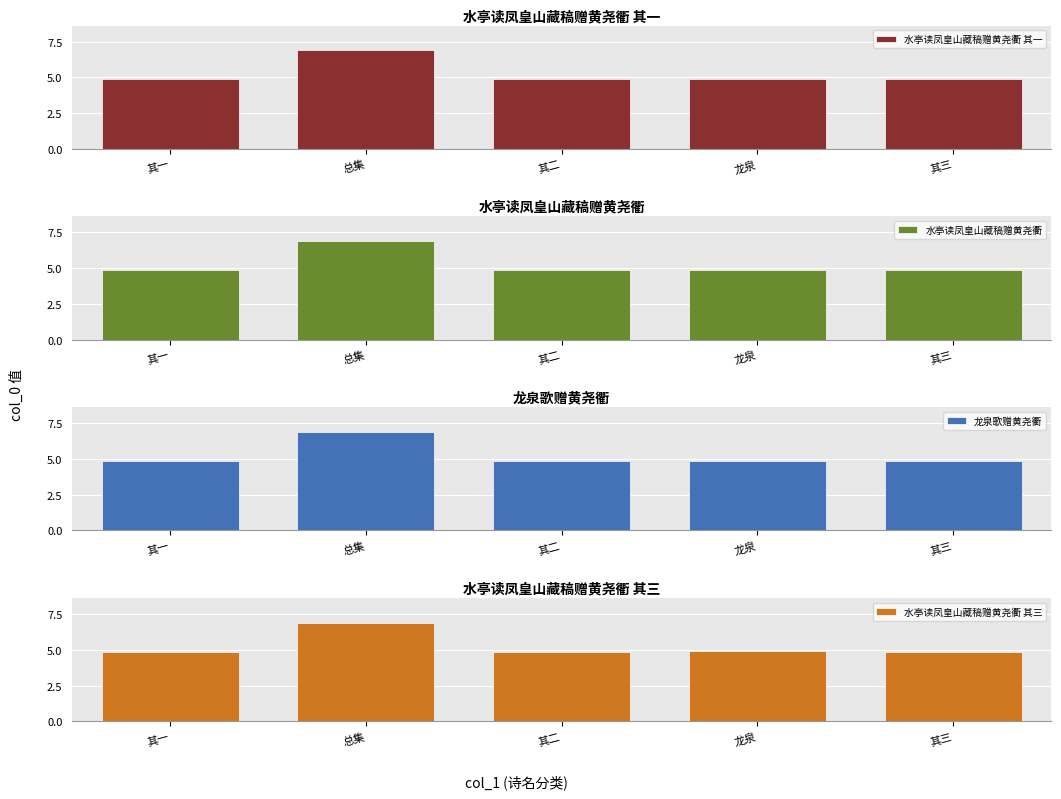

What is the total value across all series at 其三?

19.5